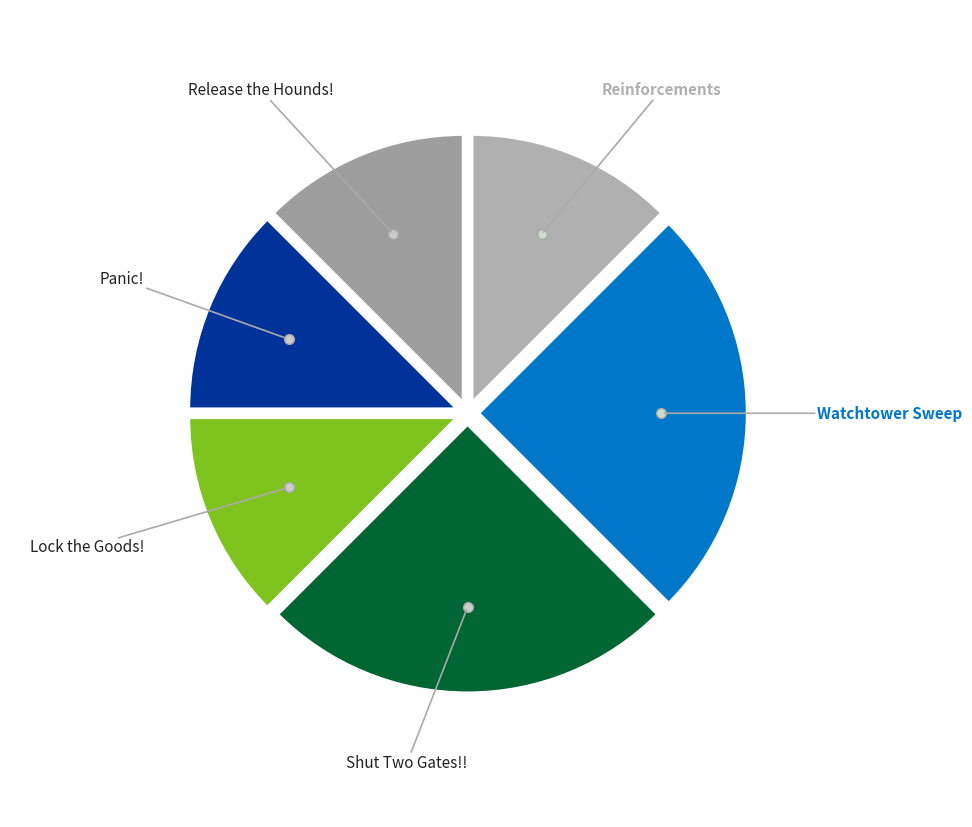

How many segments does this pie chart have?

6